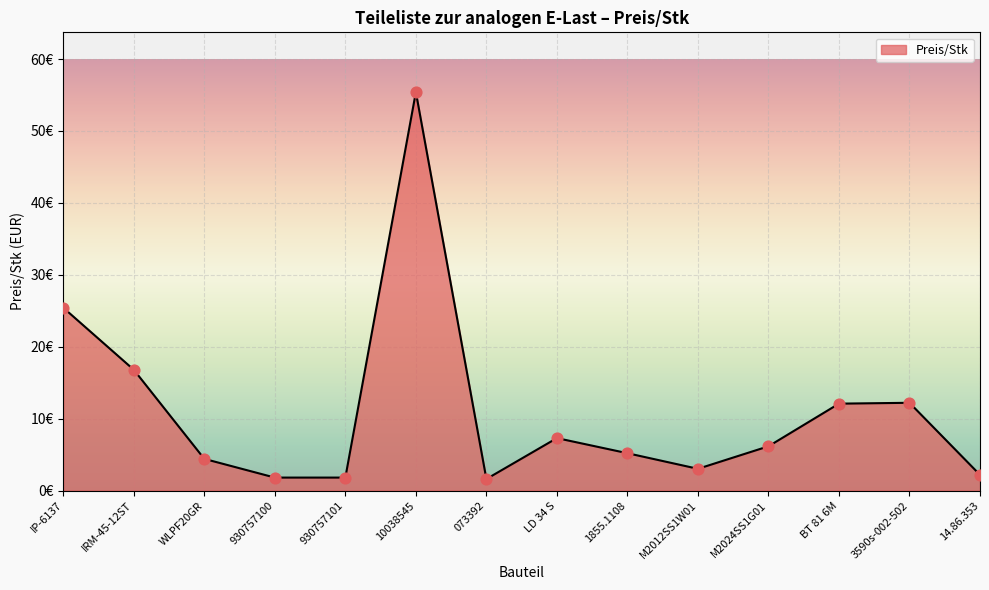

Approximately how many times larger is the value at LD 34 S compared to IRM-45-12ST?

0.4